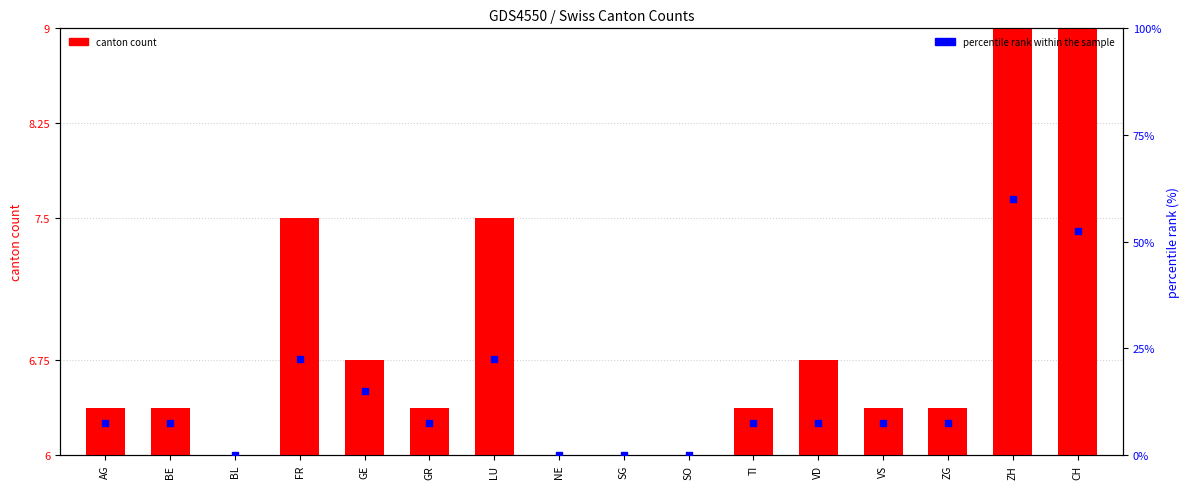

Is the value of percentile rank within the sample at SO greater than the value of canton count at NE?

No